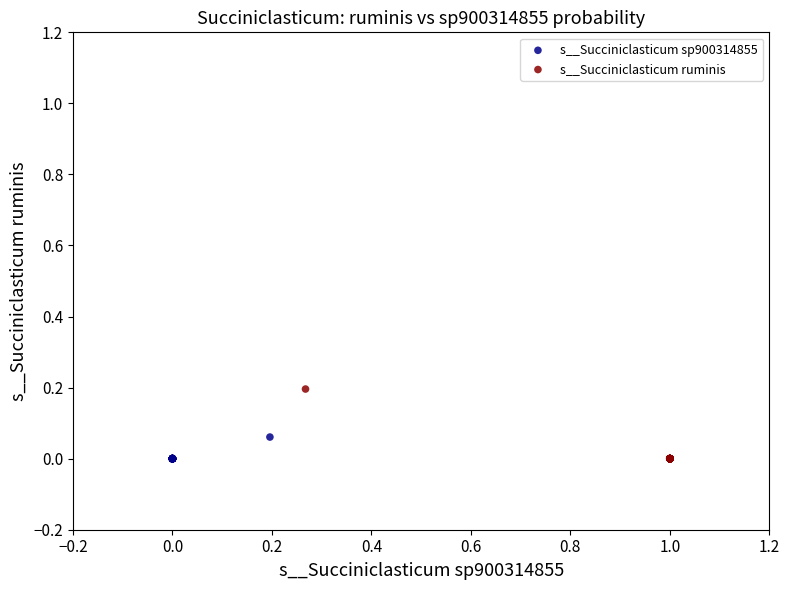

Which series reaches the maximum Y coordinate?

s__Succiniclasticum ruminis